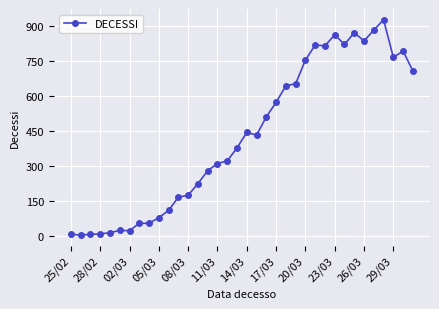

What is the sum of all values?

15398